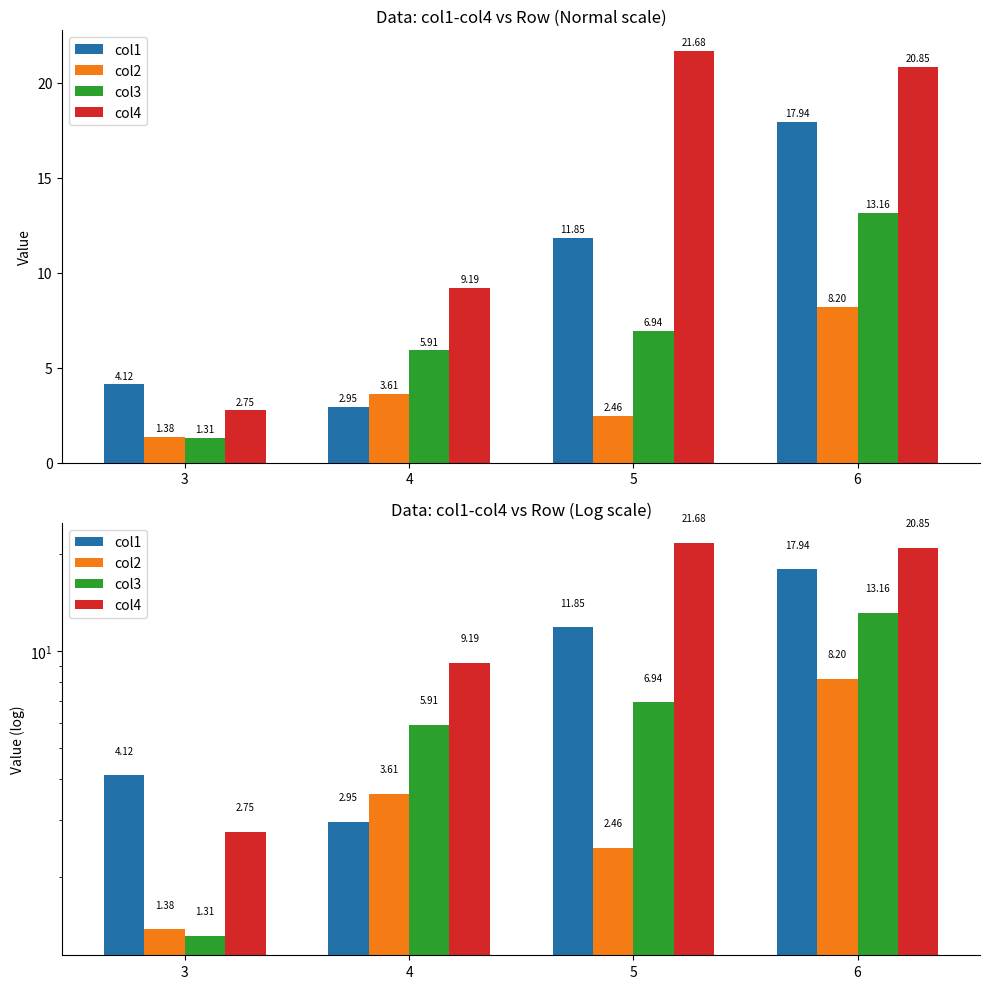

What are all the series names shown in the legend?

col1, col2, col3, col4